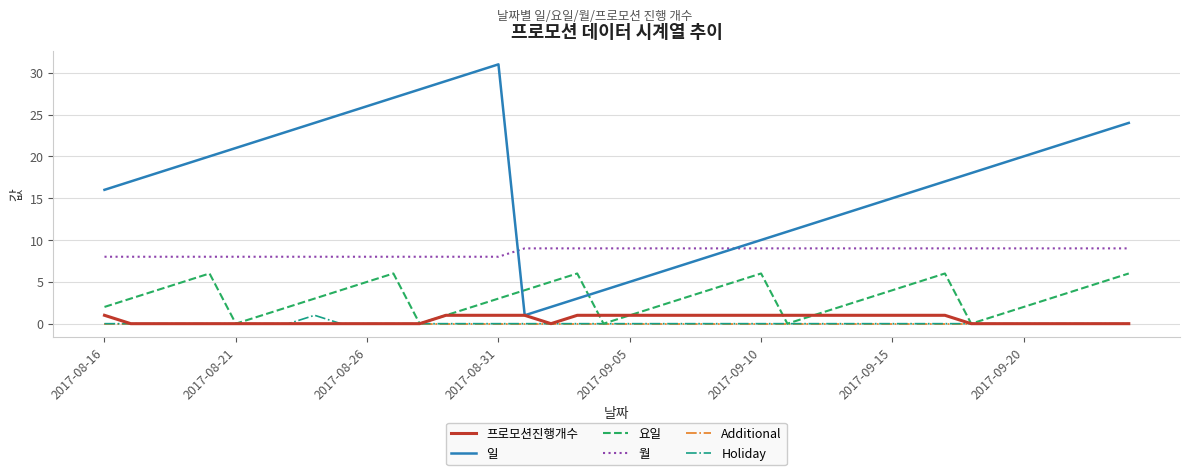

Which series has the largest range (max minus min)?

일